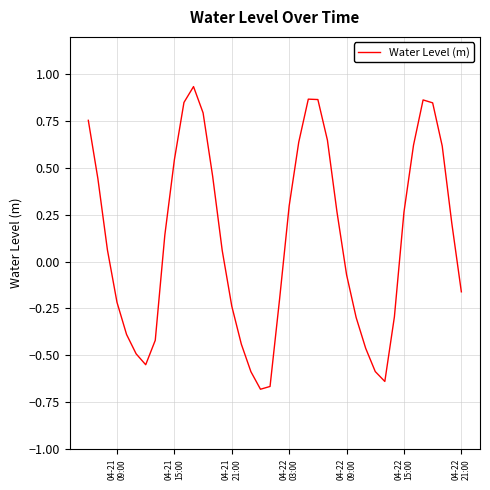

Reading left to right, what are all the values shown in this chart?

0.8	0.4	0.1	-0.2	-0.4	-0.5	-0.6	-0.4	0.1	0.5	0.8	0.9	0.8	0.5	0.1	-0.2	-0.4	-0.6	-0.7	-0.7	-0.2	0.3	0.6	0.9	0.9	0.6	0.3	-0.1	-0.3	-0.5	-0.6	-0.6	-0.3	0.3	0.6	0.9	0.8	0.6	0.2	-0.2